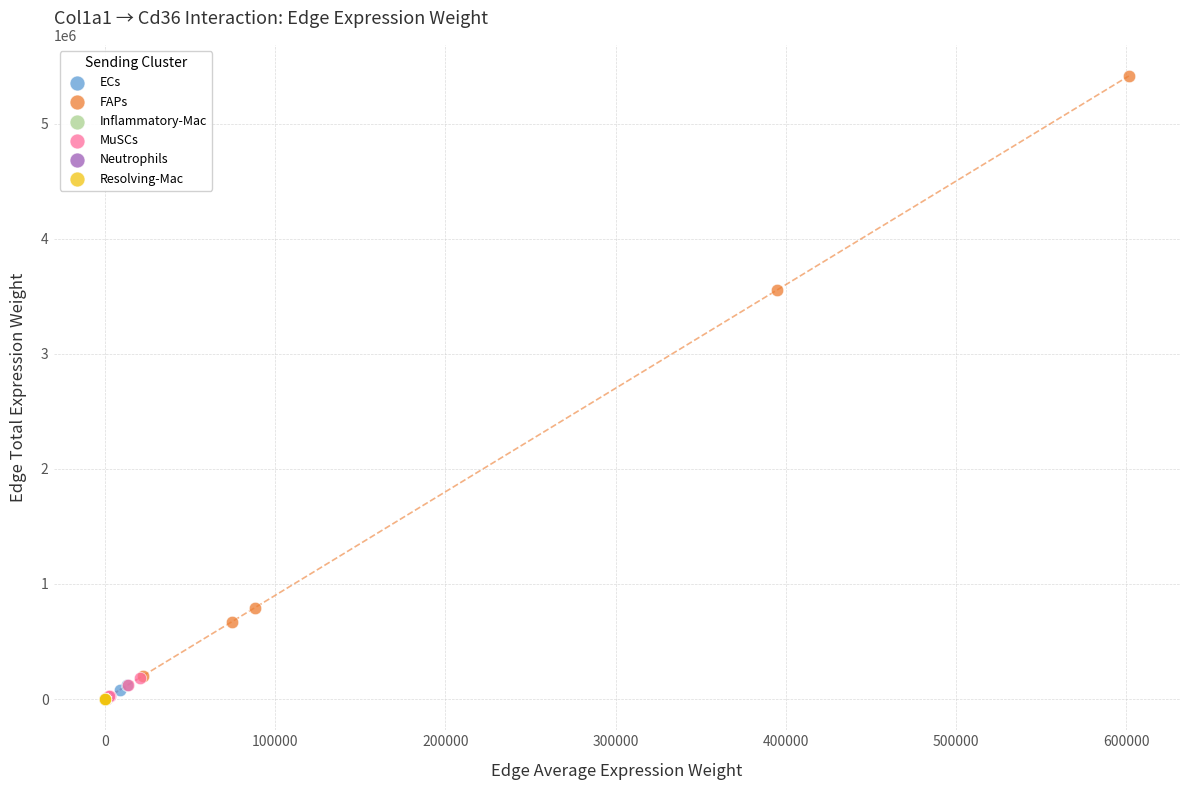

Which series has the widest spread of Y values?

FAPs